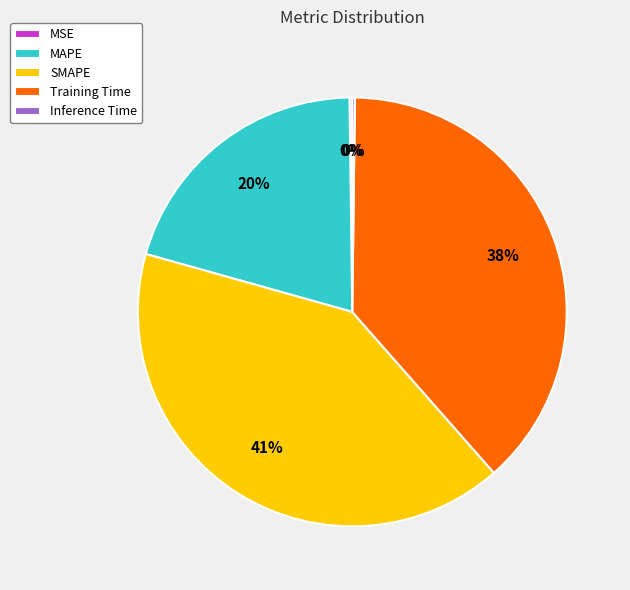

Is the sum of Training Time and MAPE greater than half?

Yes